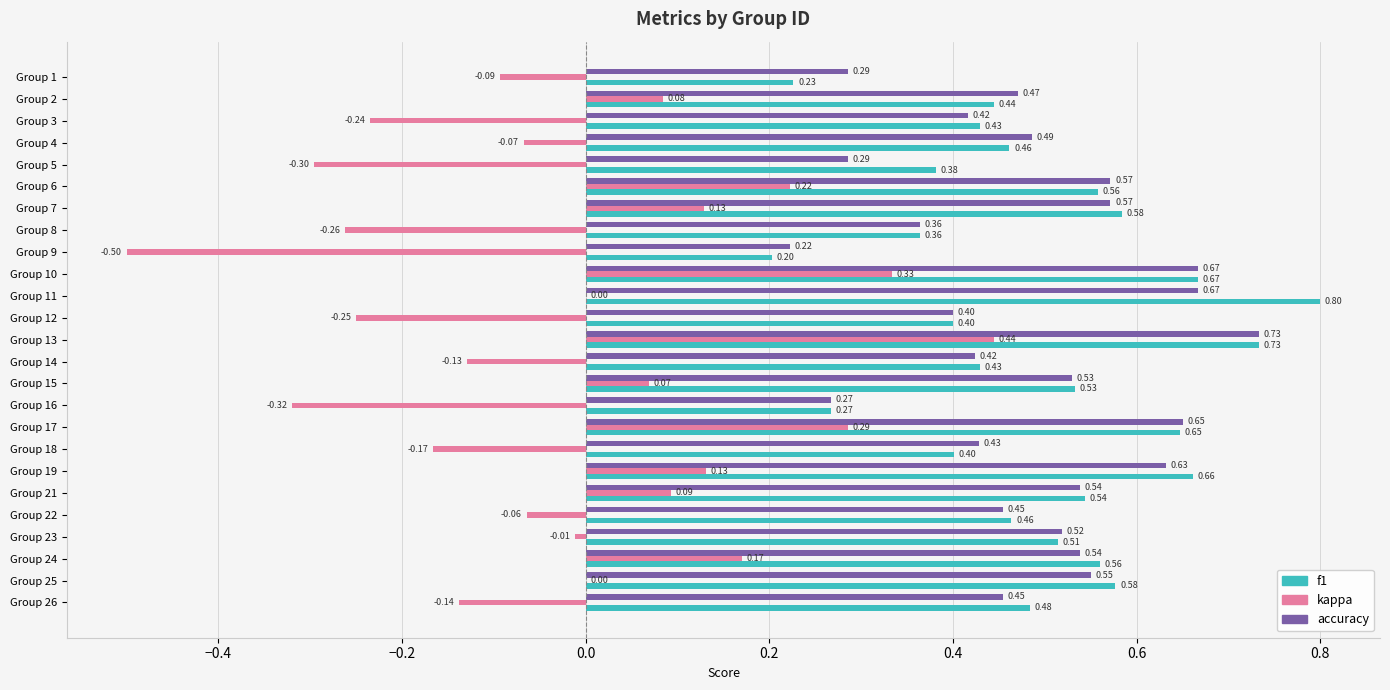

At which category is the sum across all series the highest?

Group 13